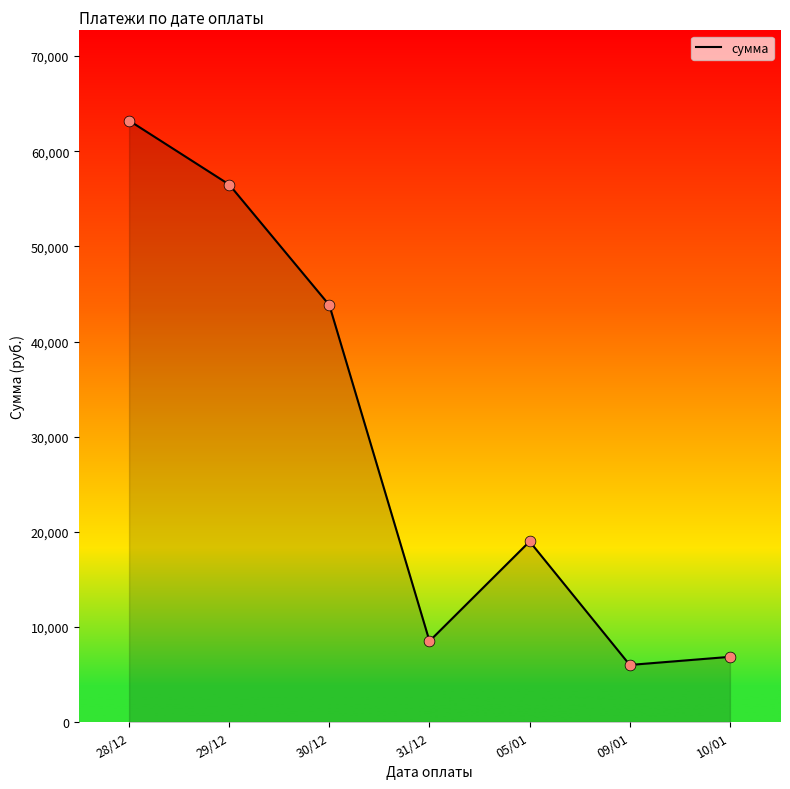

Between 10/01 and 30/12, which is larger?

30/12